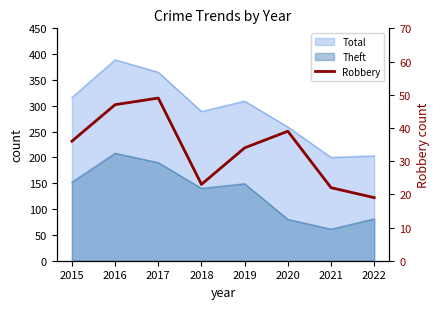

What is the change in value from 2015 to 2021?

-14